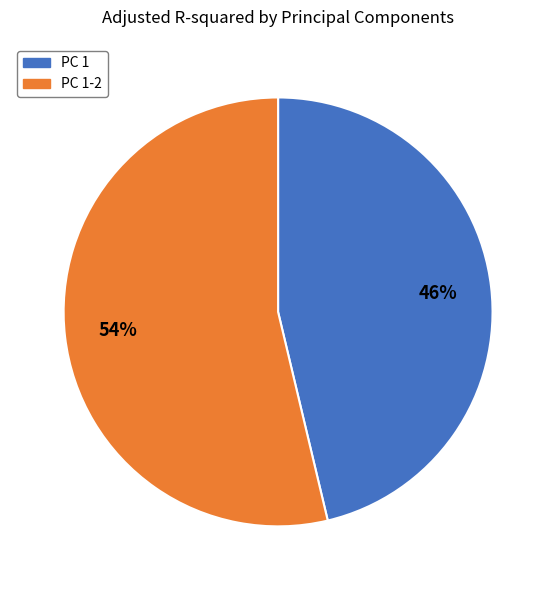

What is the largest slice in the pie chart?

PC 1-2